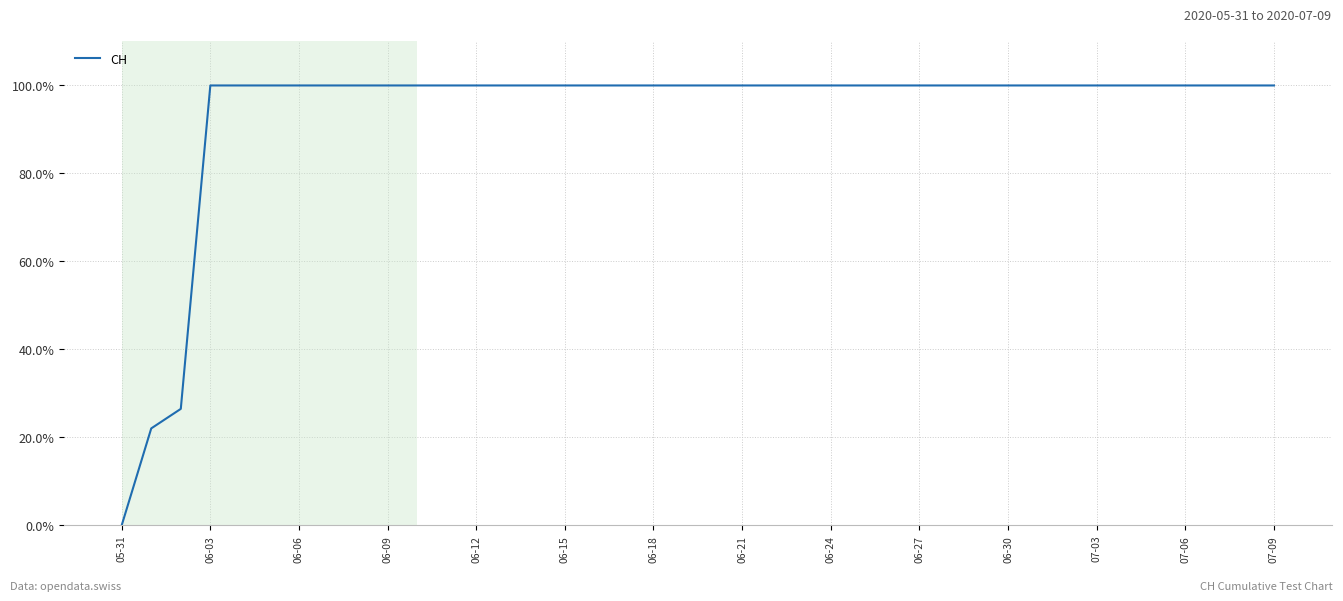

Is this an area chart (filled region under the line)?

No